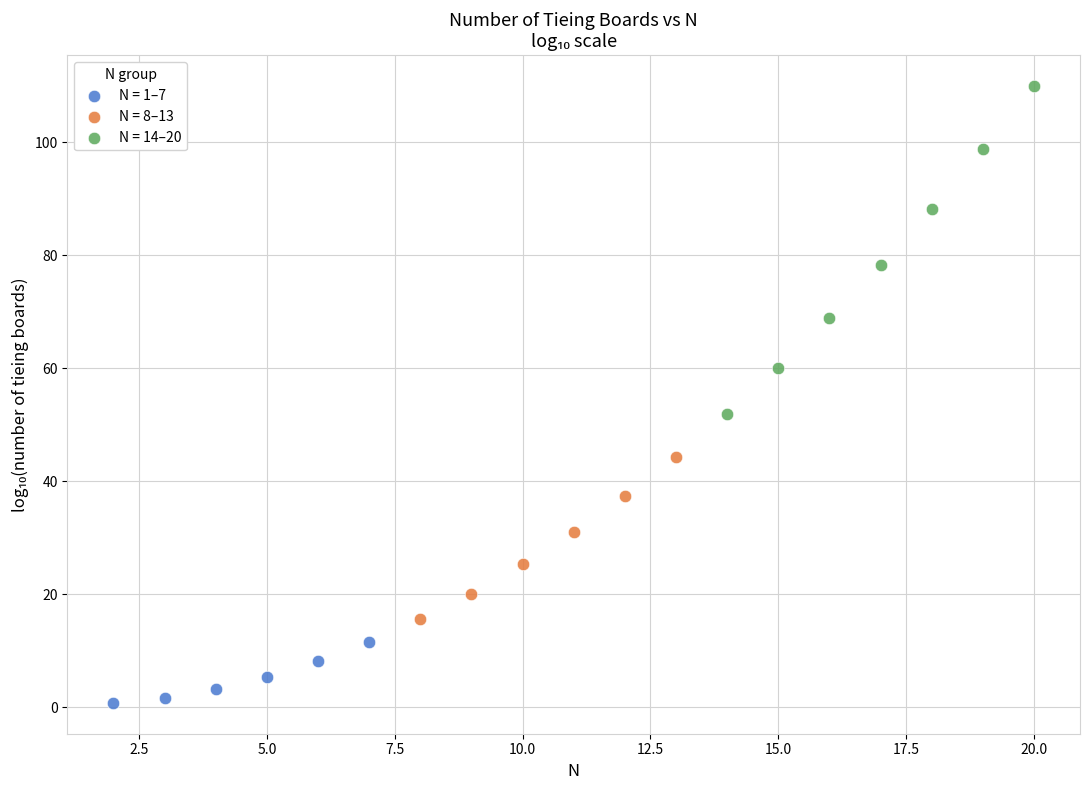

Which series contains the highest Y value?

N = 14–20